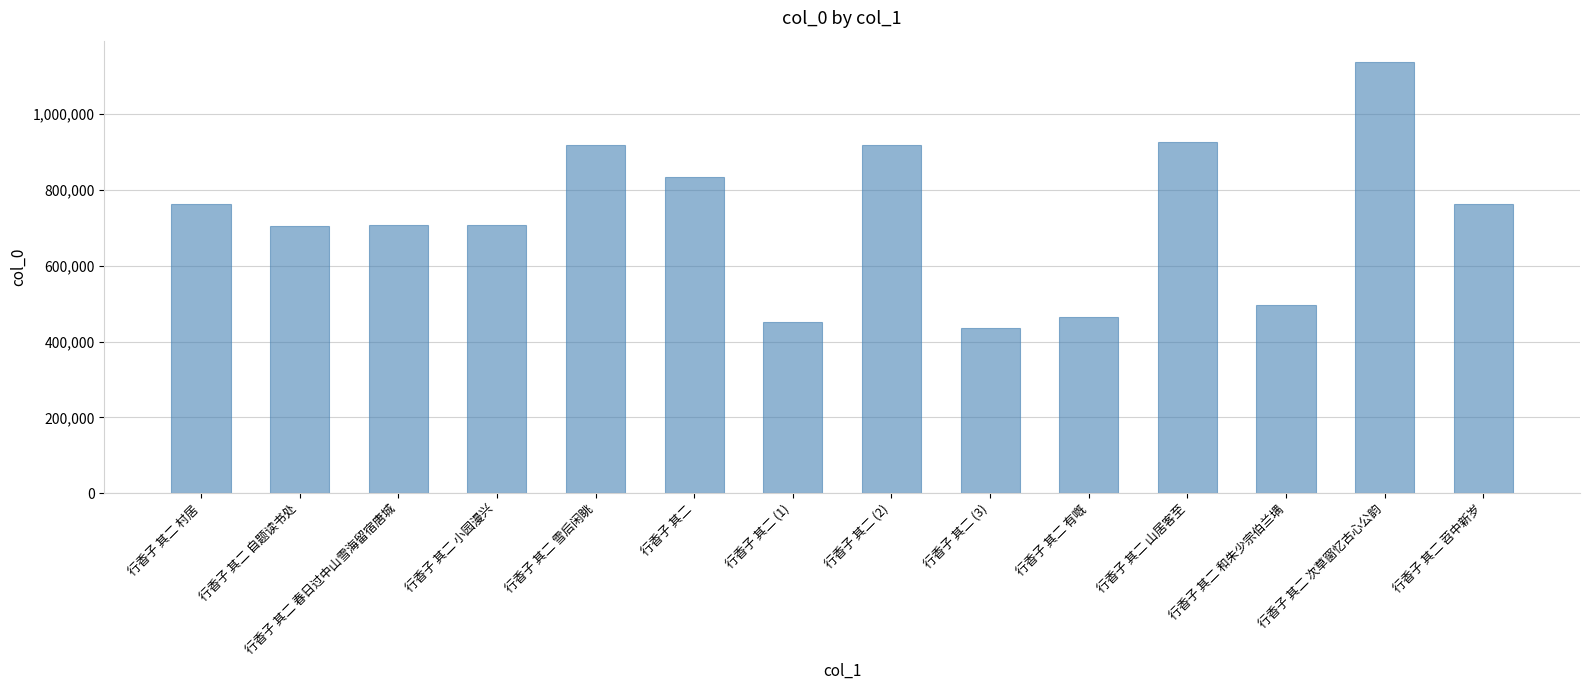

The value at 行香子 其二 山居客至 is 925784. True or false?

True